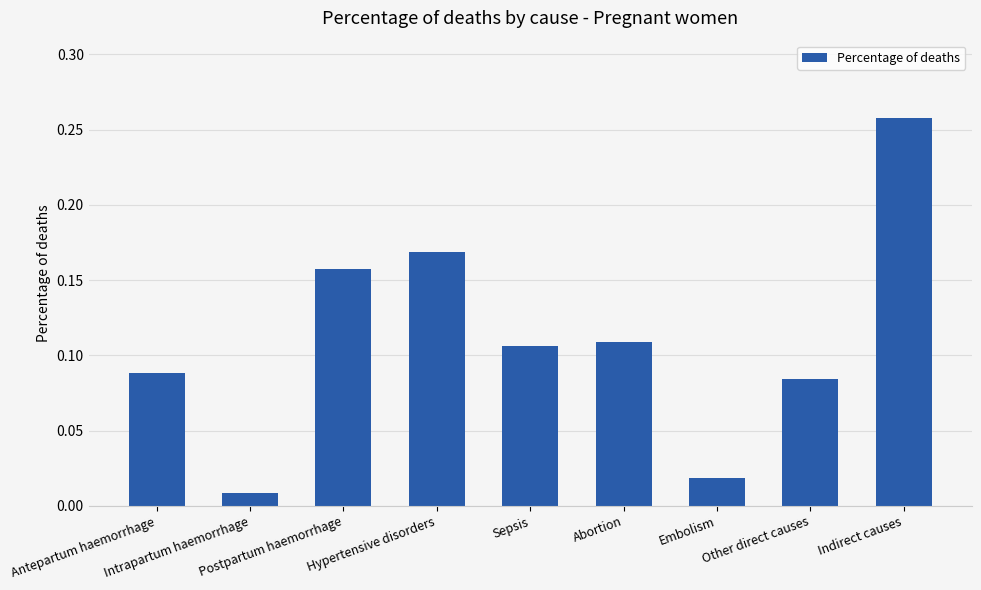

Are the bars grouped side by side (vs. stacked)?

No